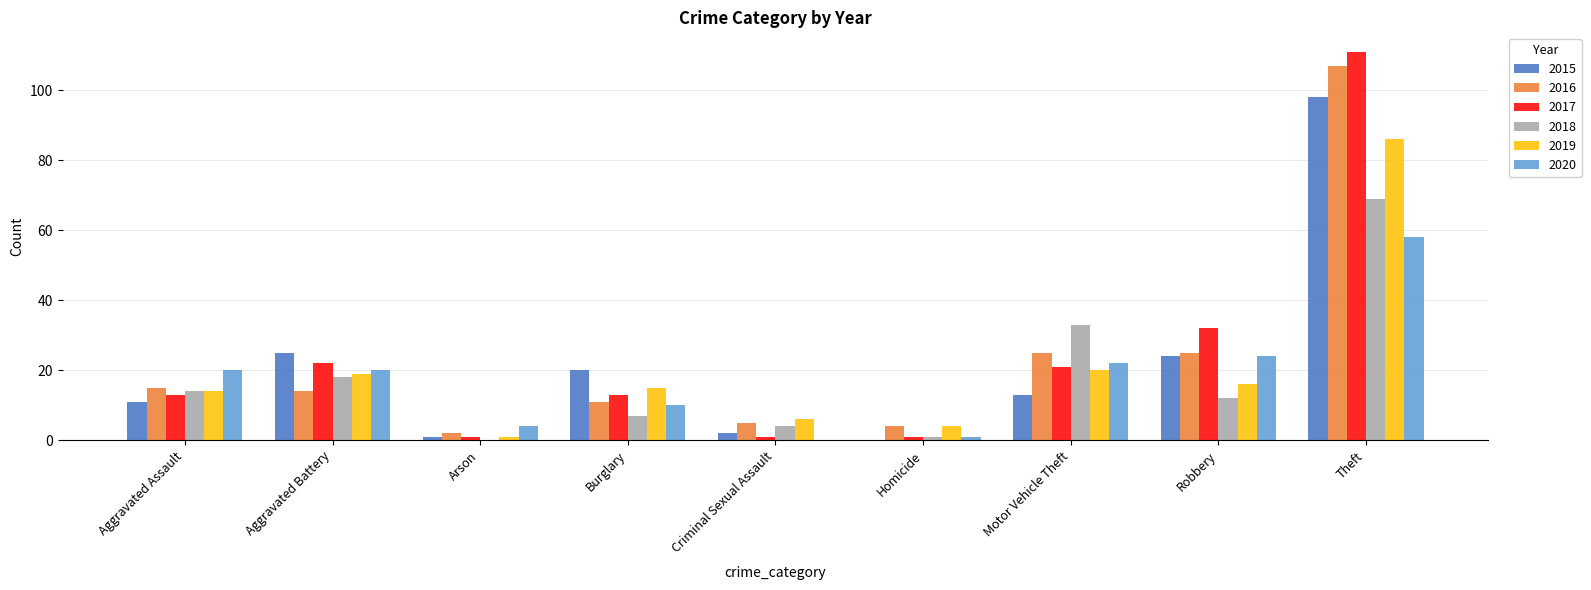

Which category has the highest value in the 2016 series?

Theft